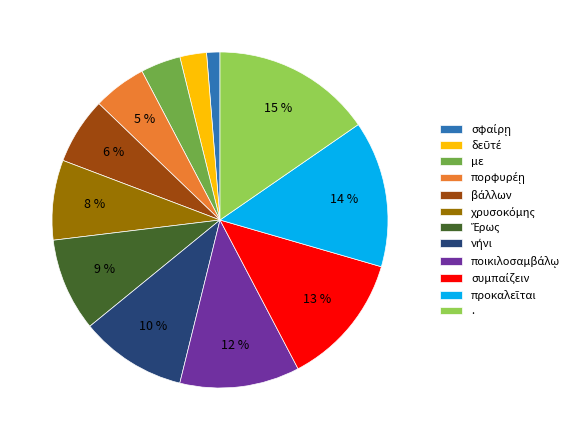

Does any single category account for the majority?

No